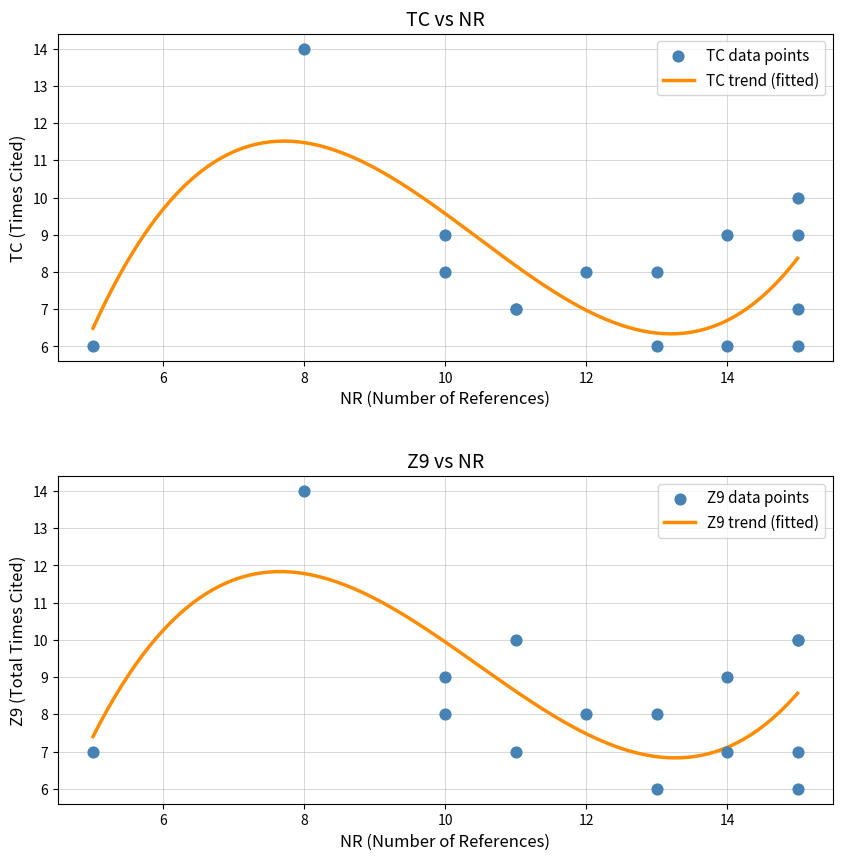

At how many categories does at least one series exceed 9?

4